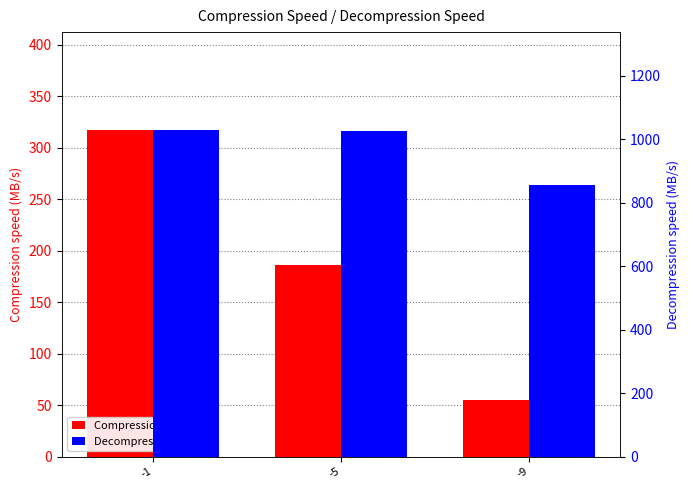

Which category has the highest value across all series?

-1